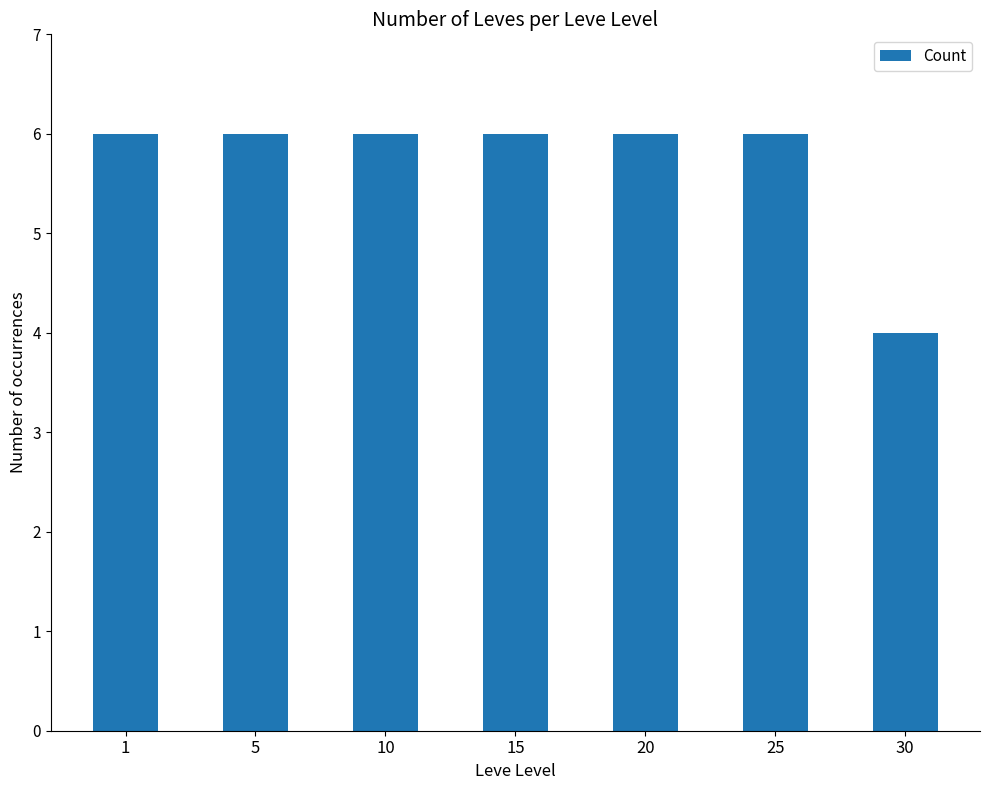

Reading left to right, extract all data points from this chart.

6	6	6	6	6	6	4